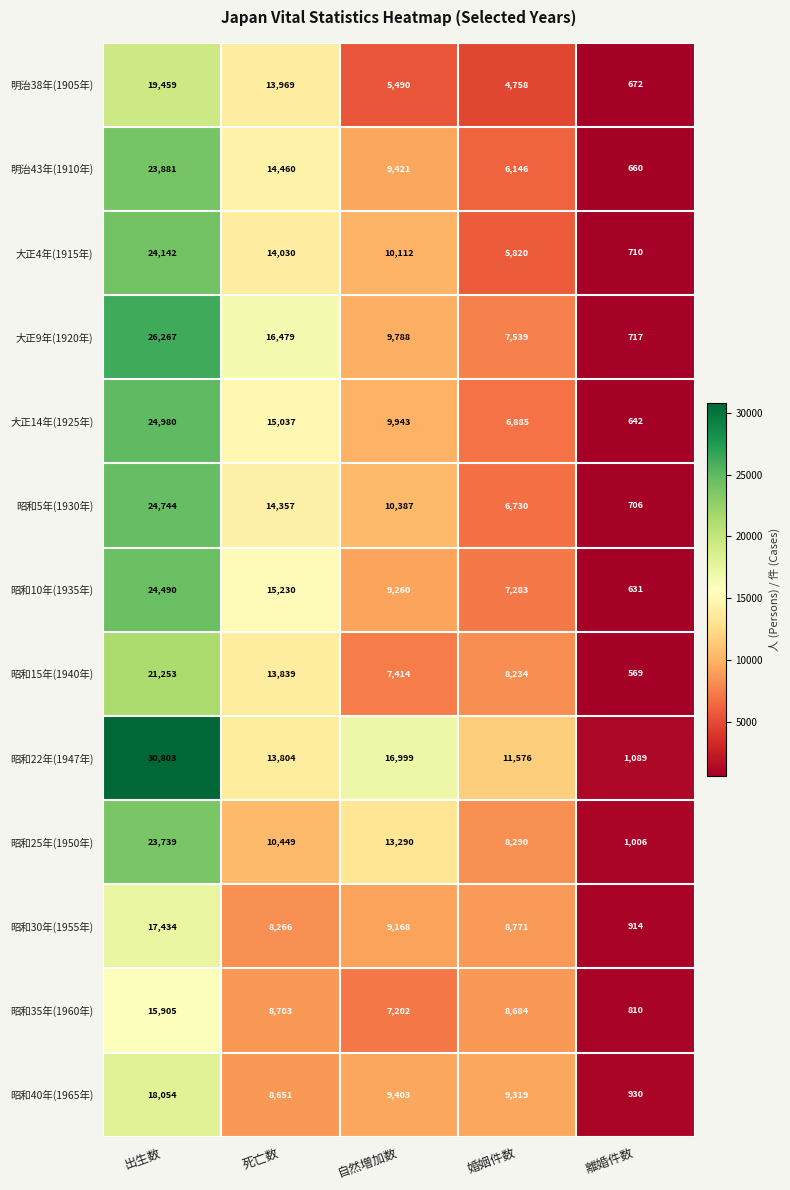

Which label corresponds to the smallest value in the chart?

離婚件数